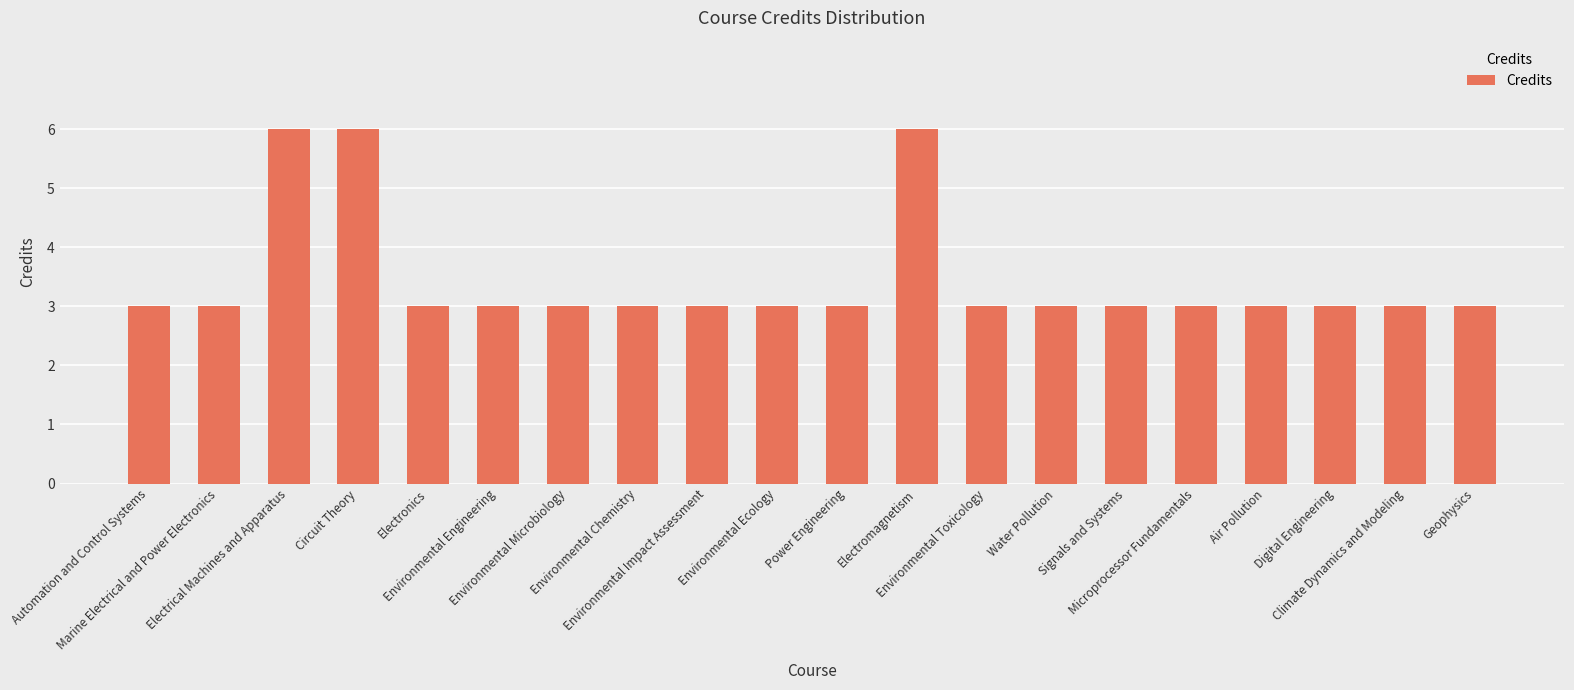

What position from the left is Environmental Engineering?

6